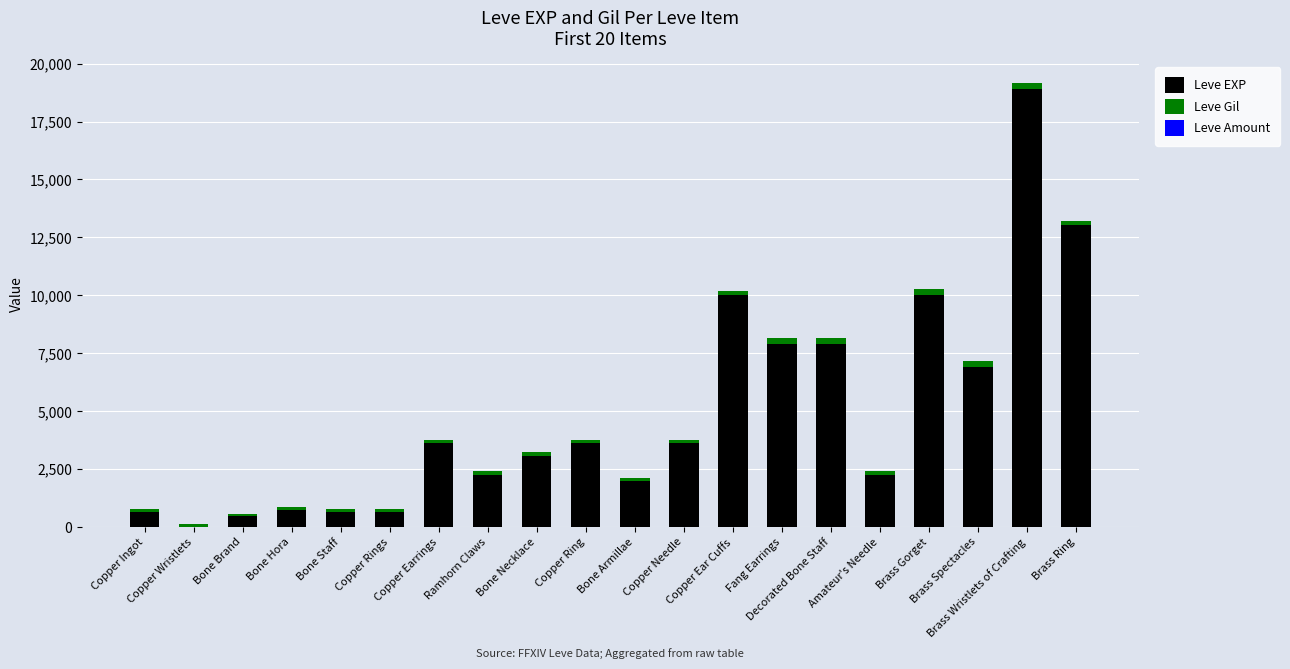

What is the average value of the Leve Amount series?

1